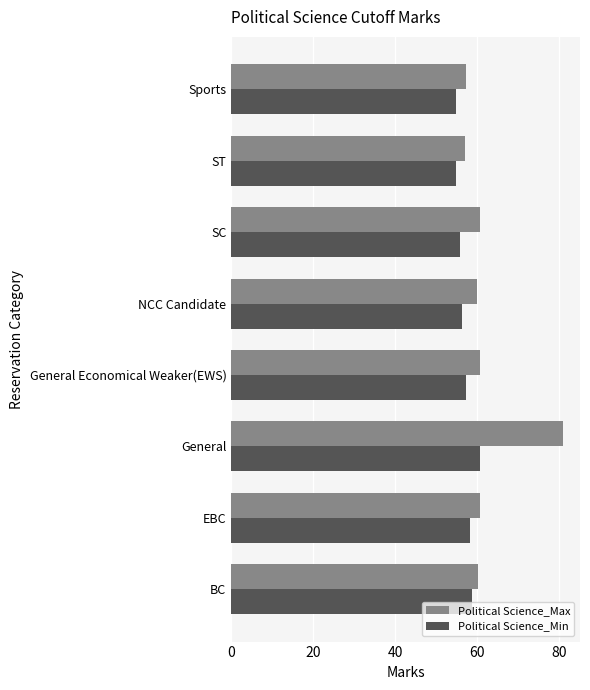

What is the maximum value shown in the chart?

81.0